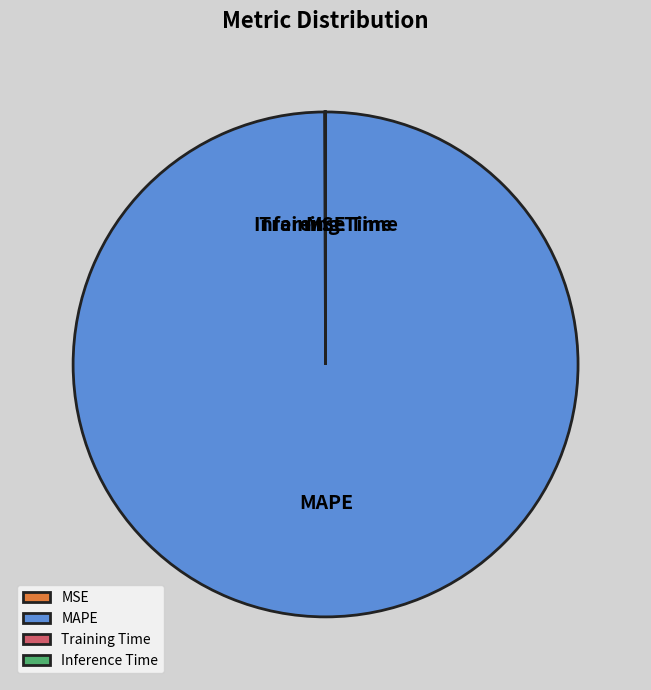

Is it true that MAPE is 85% of the pie?

False